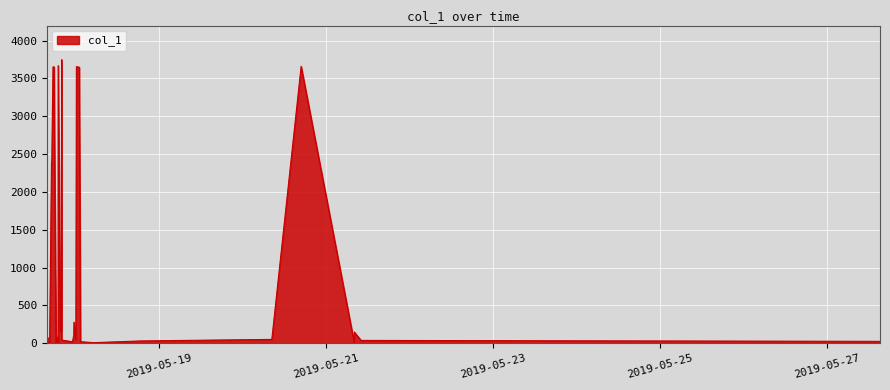

What is the value of the 3rd point from the left?

9.6